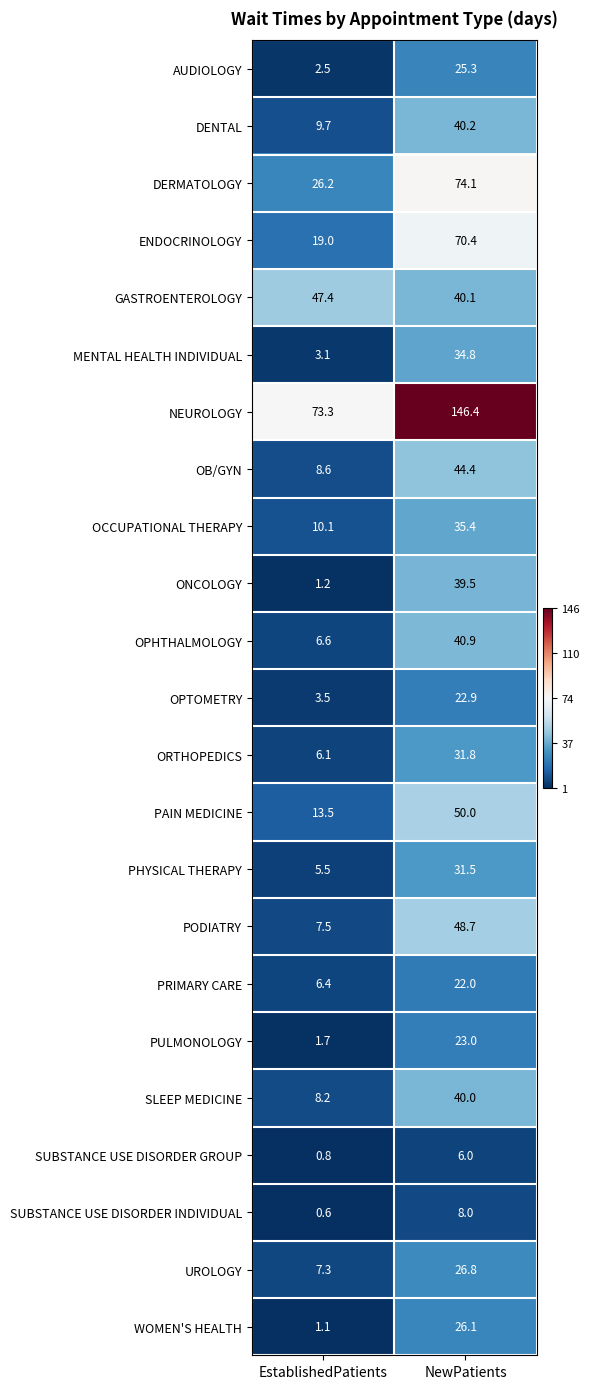

Which series changed the most between EstablishedPatients and NewPatients?

NEUROLOGY